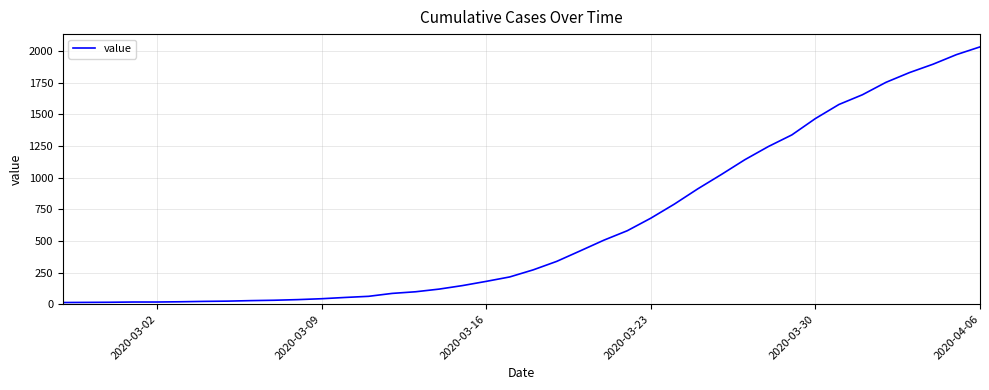

What is the greatest value displayed?

2032